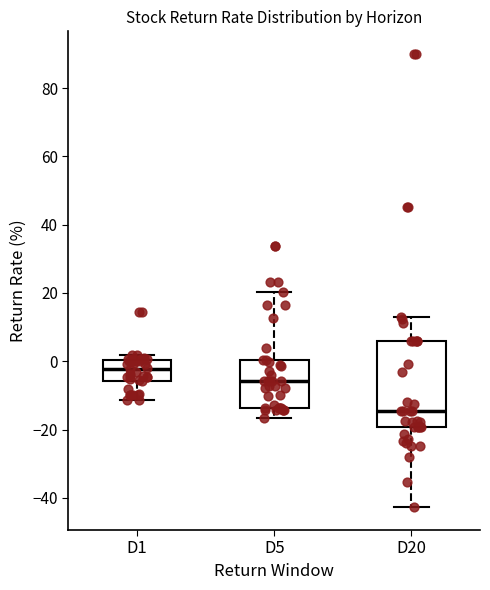

Which box has the lowest median line?

D20